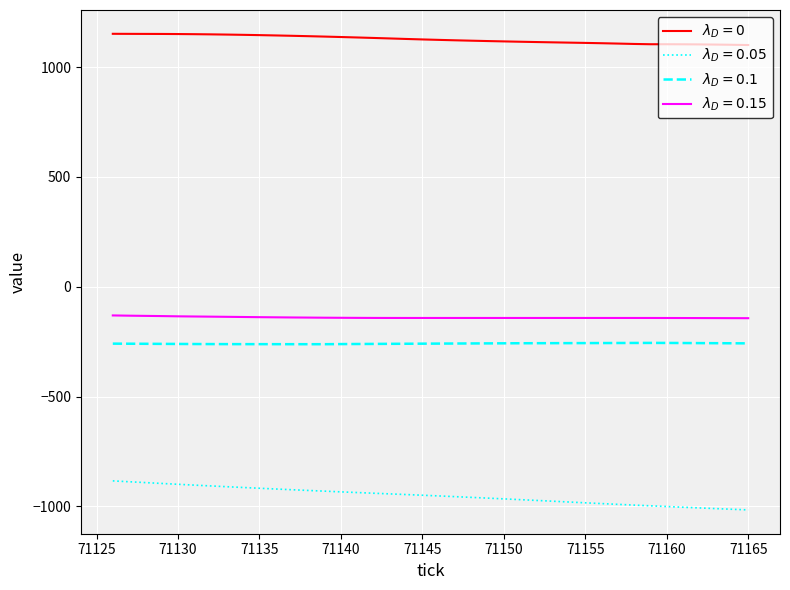

What is the greatest value displayed?

1151.5